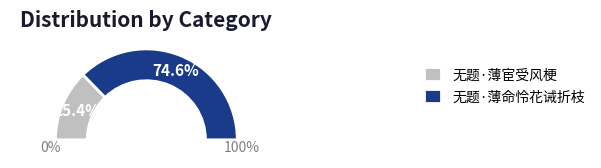

The 无题·薄宦受风梗 slice represents 16% of the pie. True or false?

False